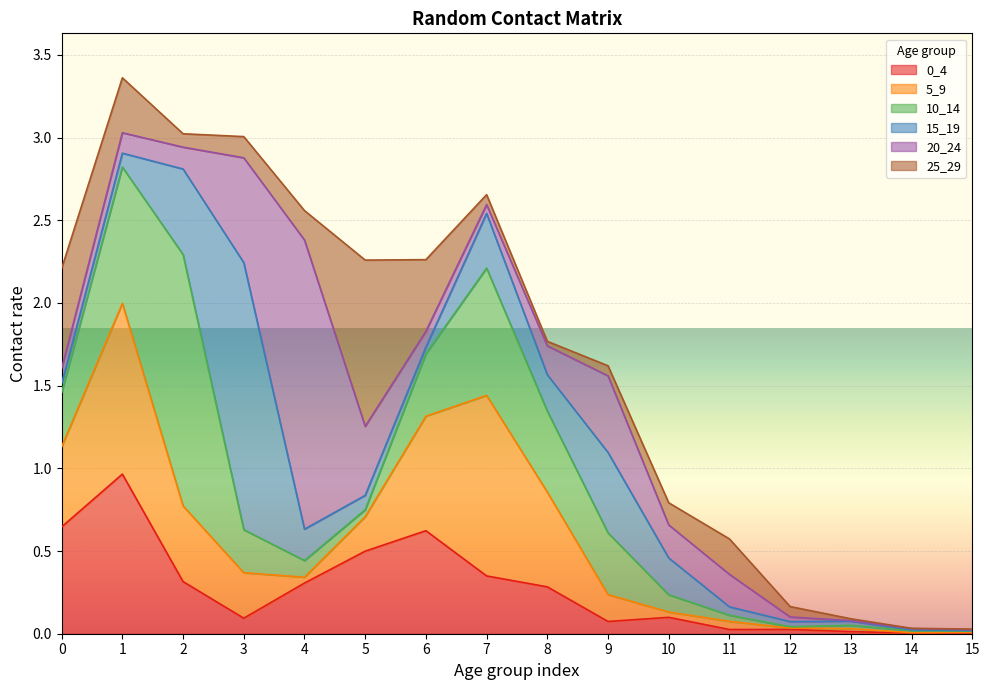

The value of 0_4 at 12 is 0.0. True or false?

True